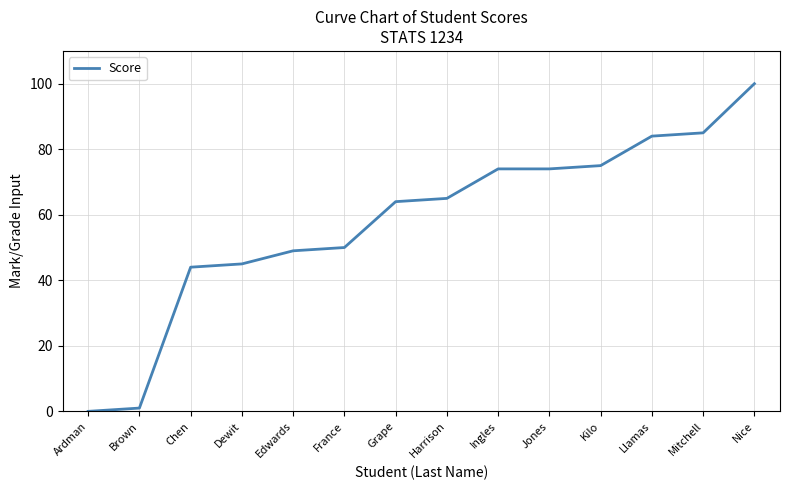

What is the difference between the values at Chen and Brown?

43